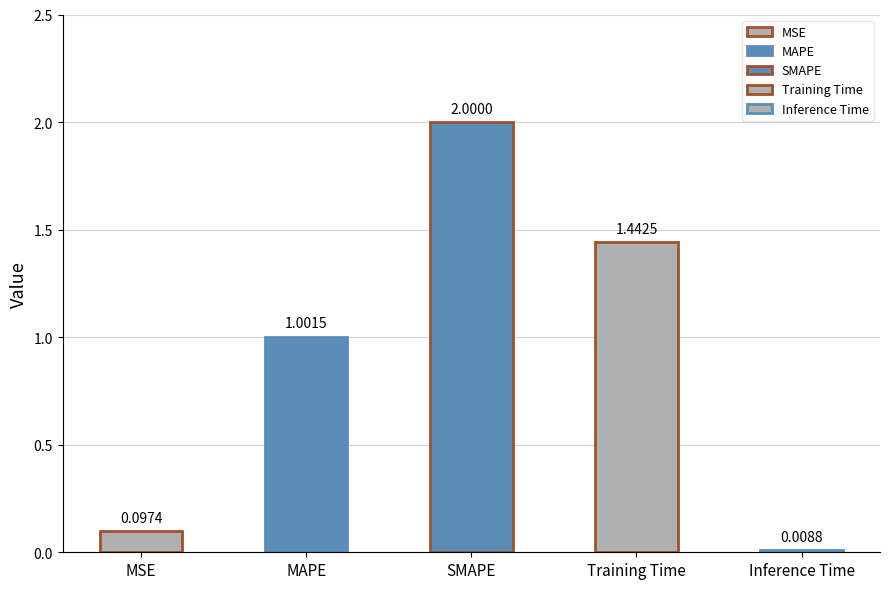

At which label is the value closest to 1?

MAPE